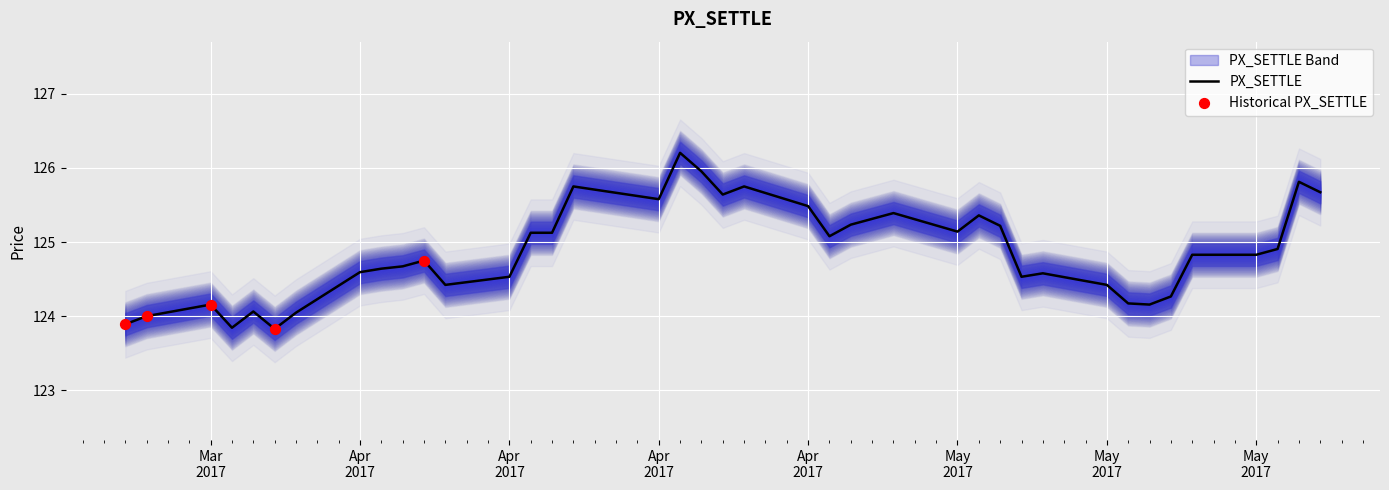

Between 2017-04-10 and 2017-05-03, which is larger?

2017-05-03